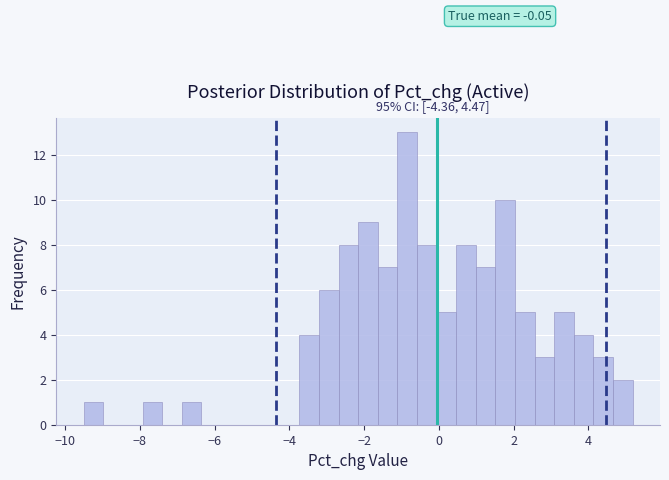

Around what value on the x-axis is the tallest bar? Give the approximate position of its centre, as read against the axis.

-0.8